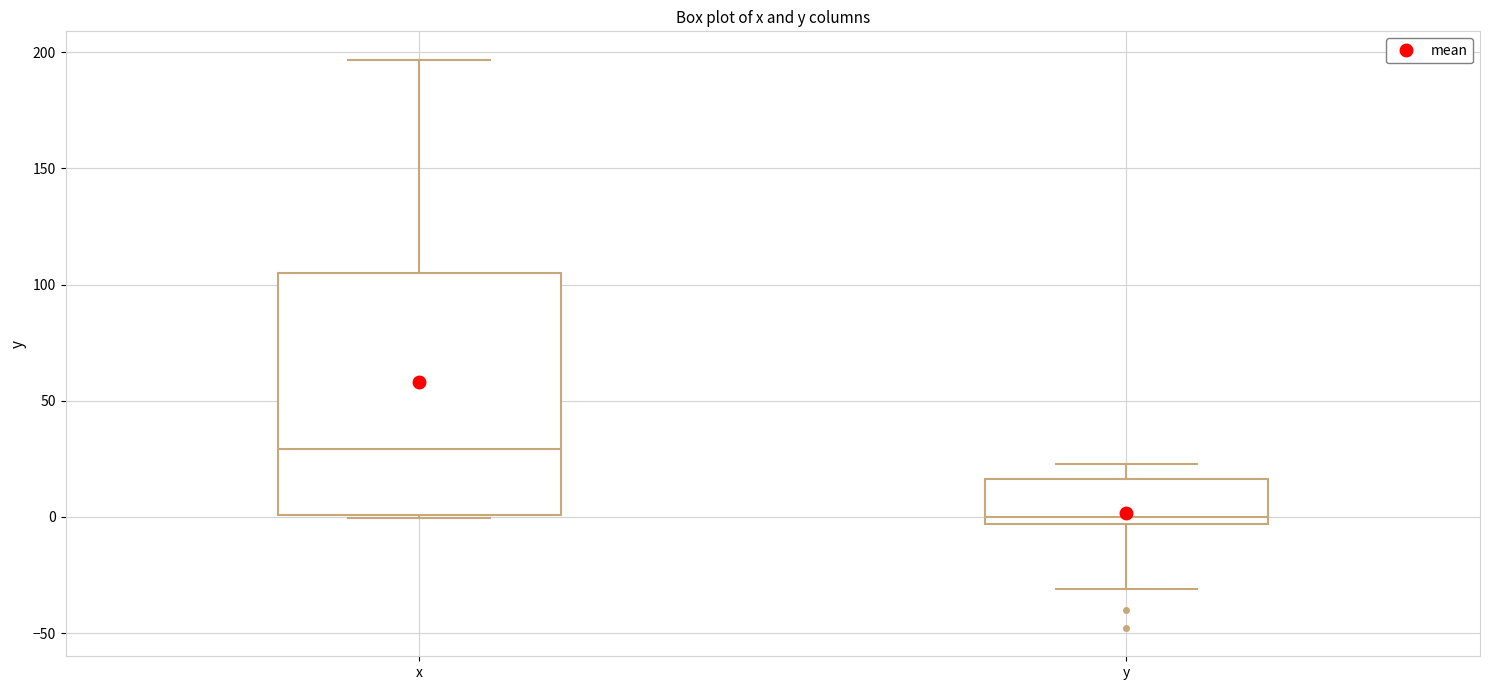

Comparing the boxes themselves (not the whiskers), which one is the tallest?

x